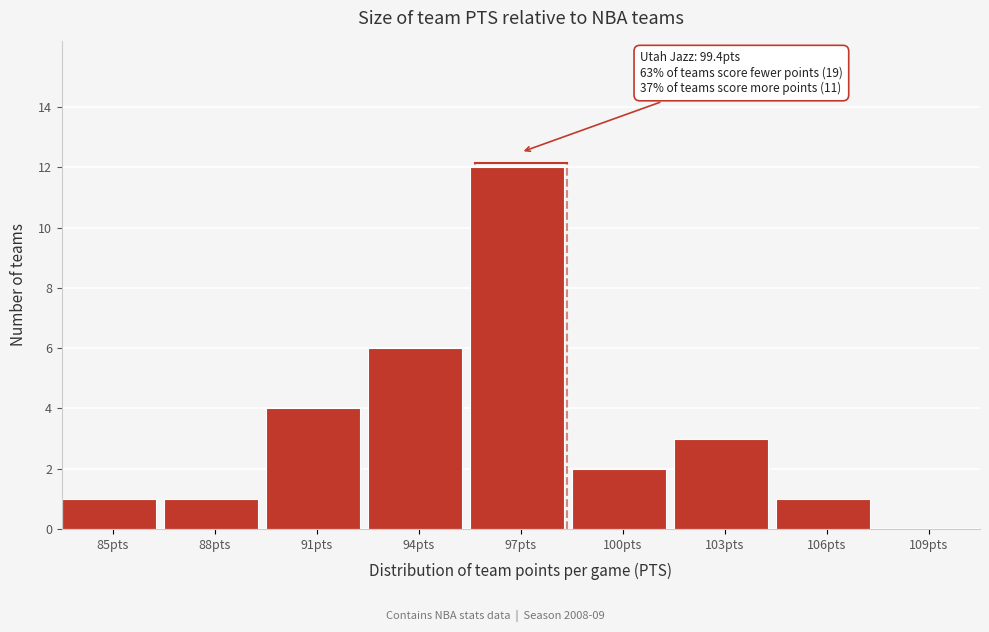

Reading left to right, list all the values displayed in this chart.

85pts=1	88pts=1	91pts=4	94pts=6	97pts=12	100pts=2	103pts=3	106pts=1	109pts=0